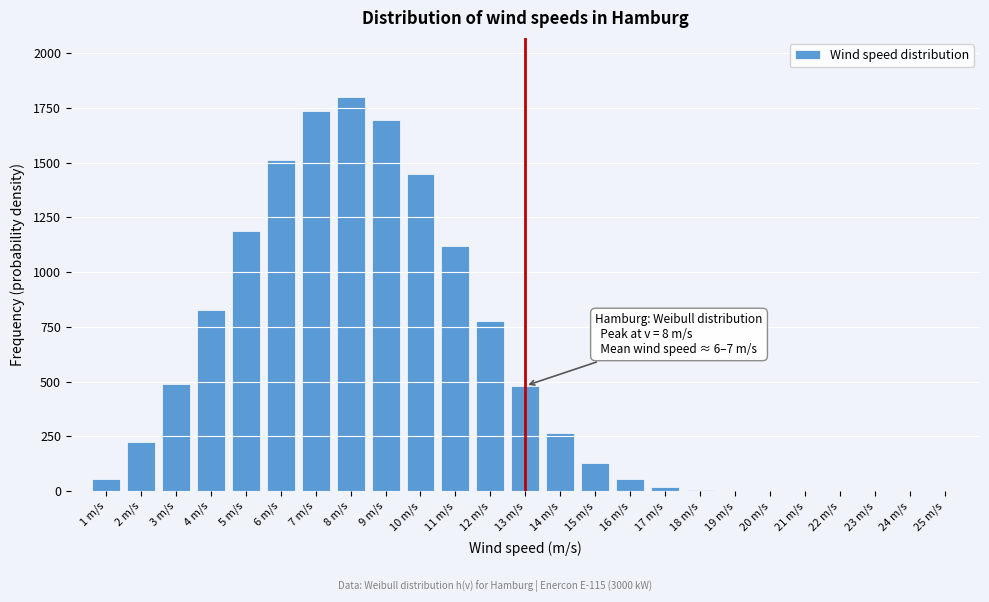

What is the maximum value shown in the chart?

1800.0